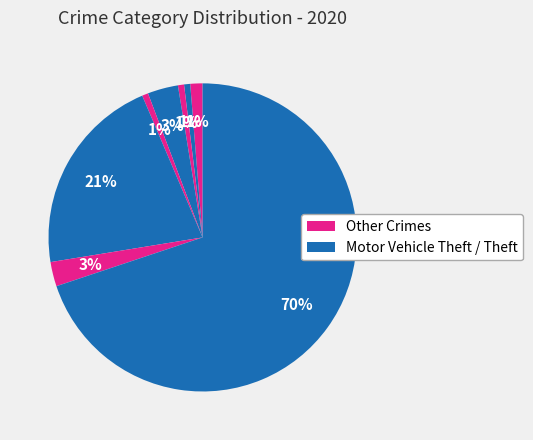

How many segments does this pie chart have?

8